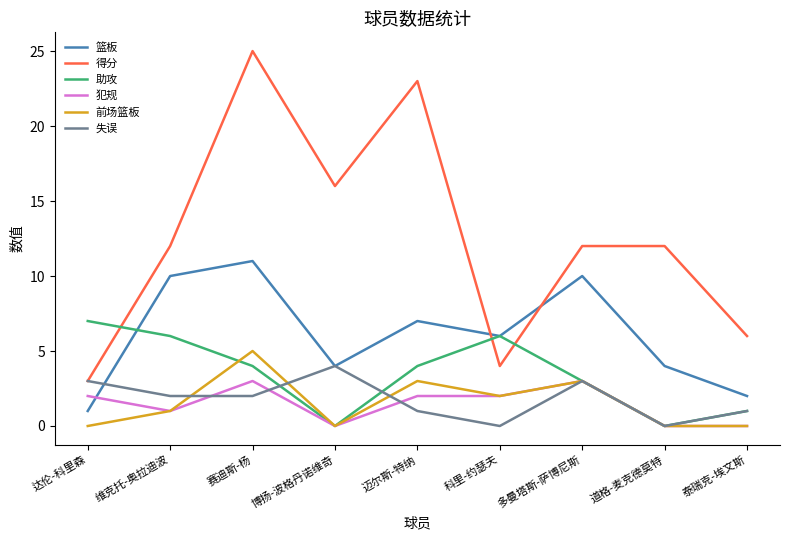

Where is the first local maximum for 犯规?

赛迪斯-杨